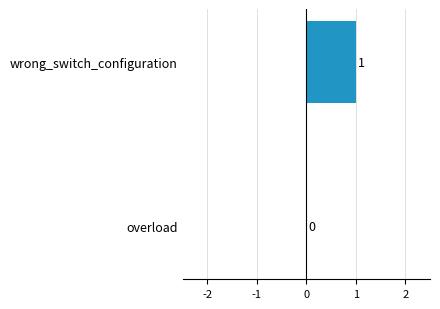

True or false: the data shows 0 at overload.

True